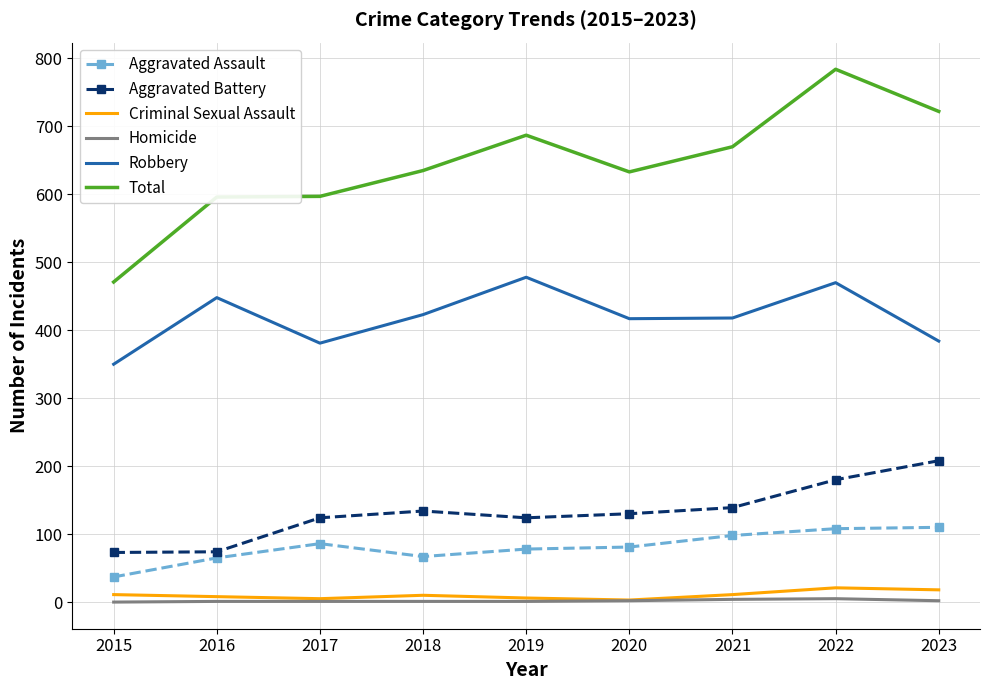

What is the sum of the Homicide values at 2017 and 2016?

2